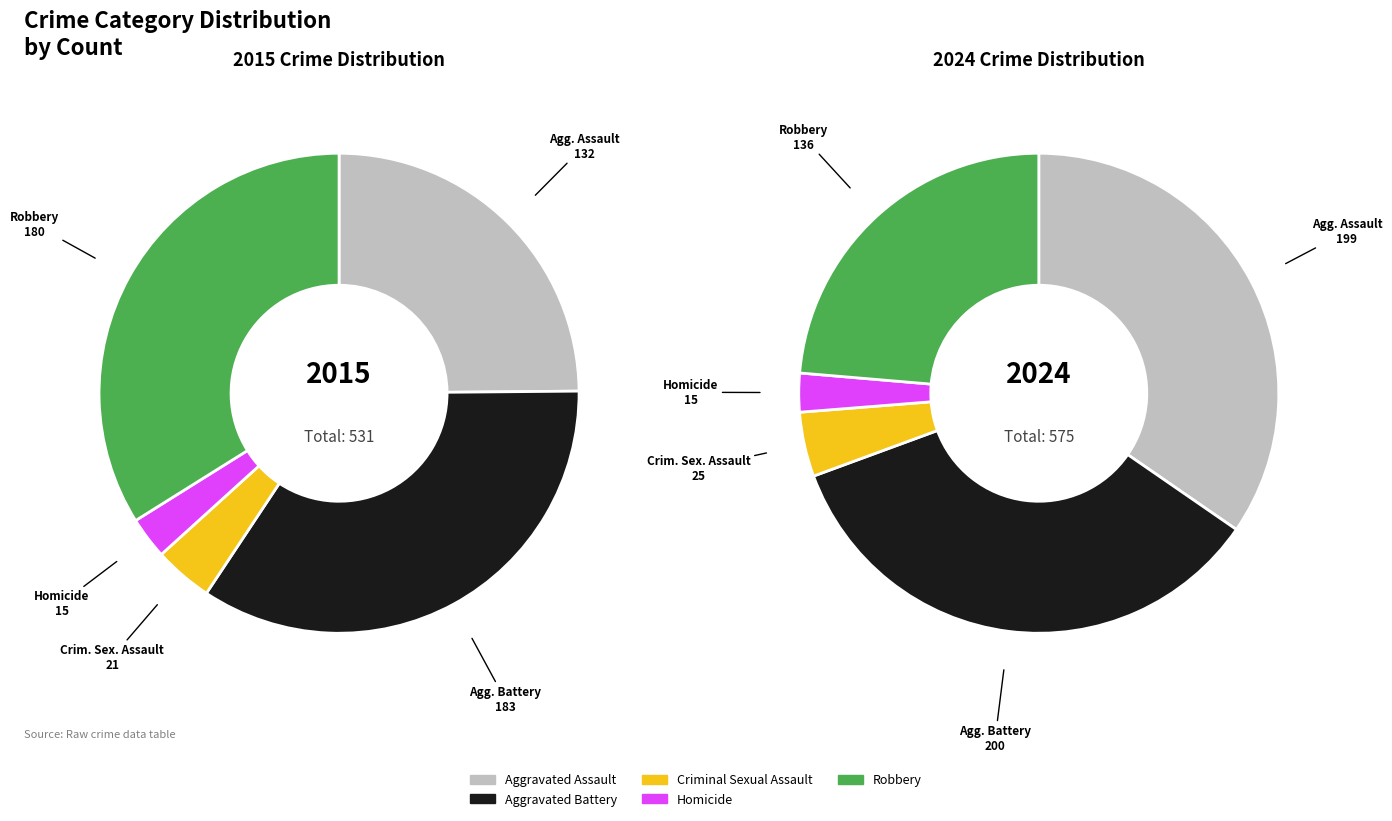

True or false: Homicide accounts for 3% of the total.

True